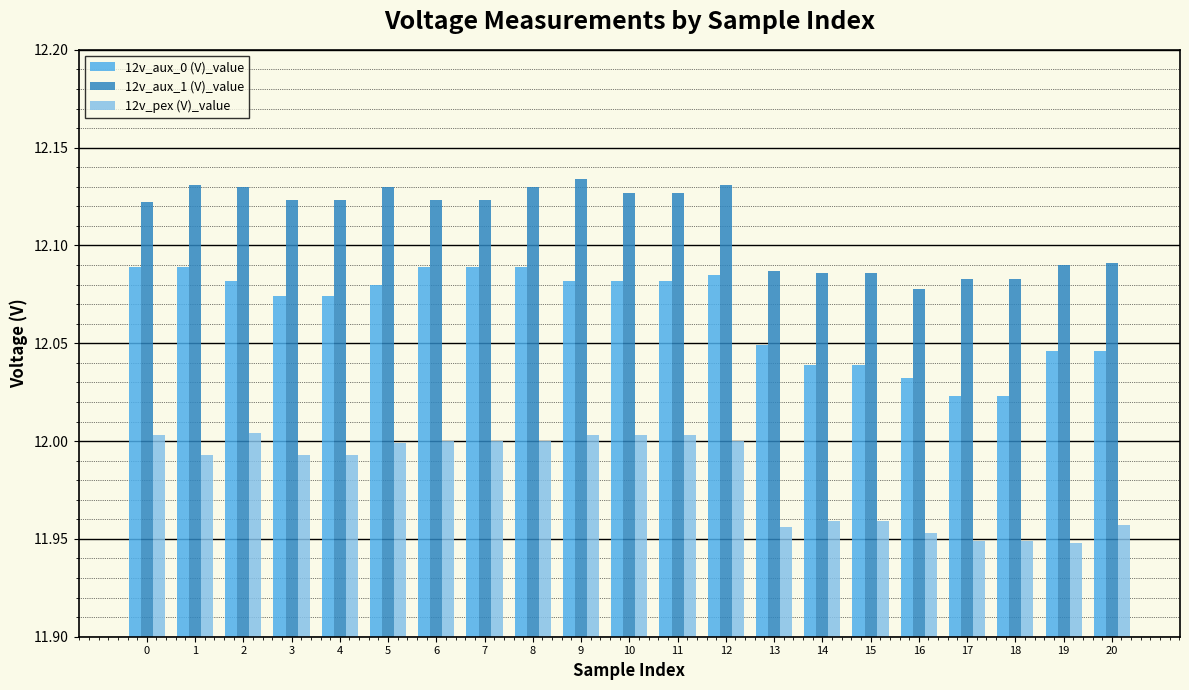

What are all the series names shown in the legend?

12v_aux_0 (V)_value, 12v_aux_1 (V)_value, 12v_pex (V)_value